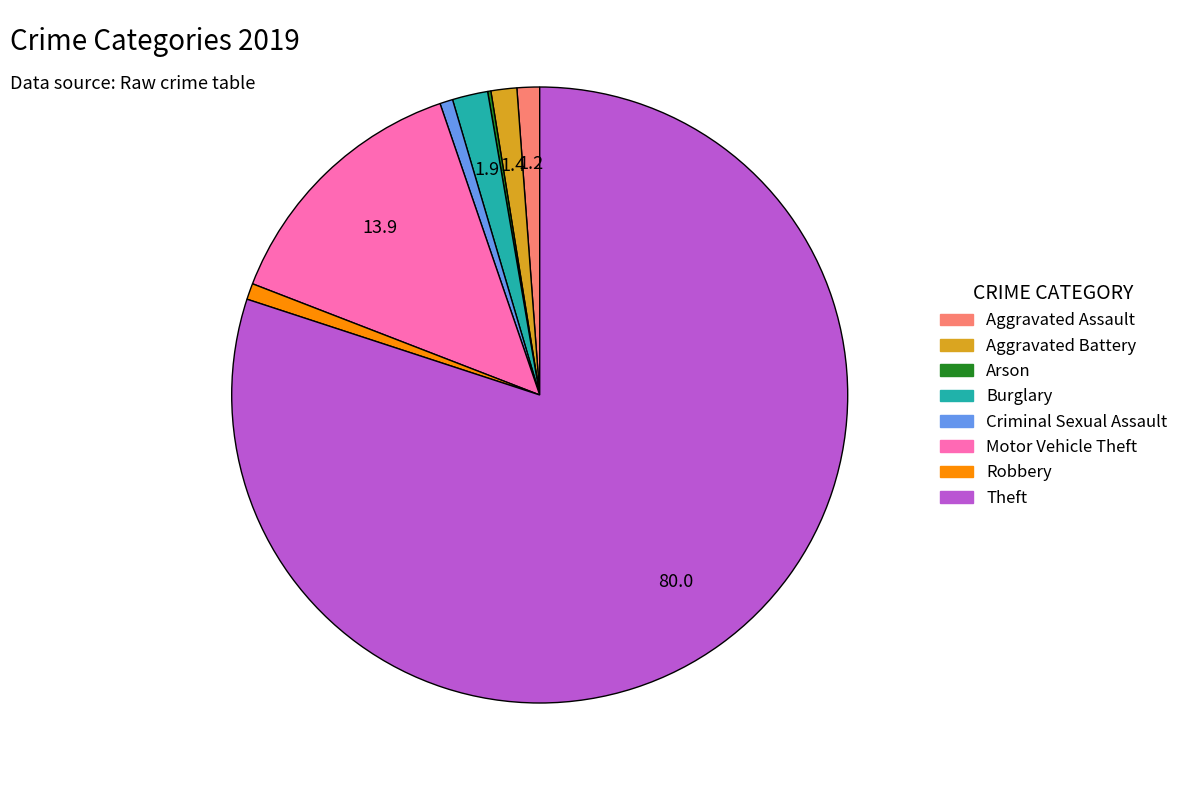

Is it true that Aggravated Battery is 14% of the pie?

False